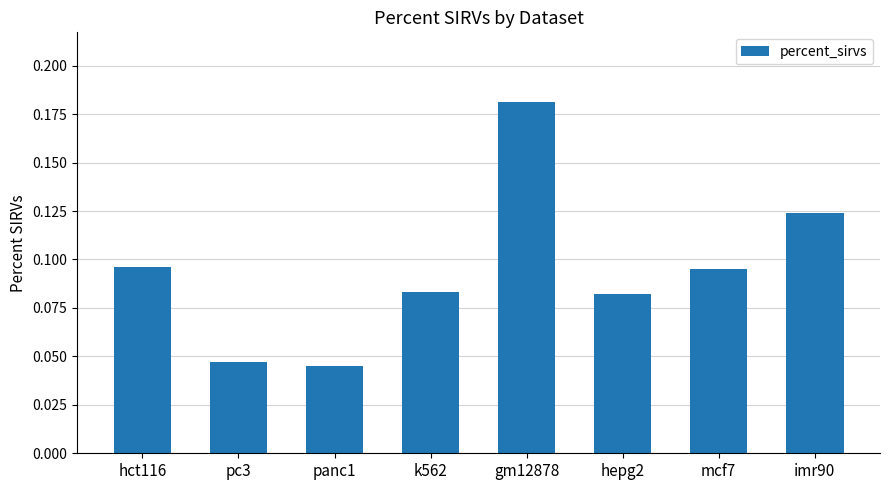

Is it true that the value at gm12878 is 0.1?

False